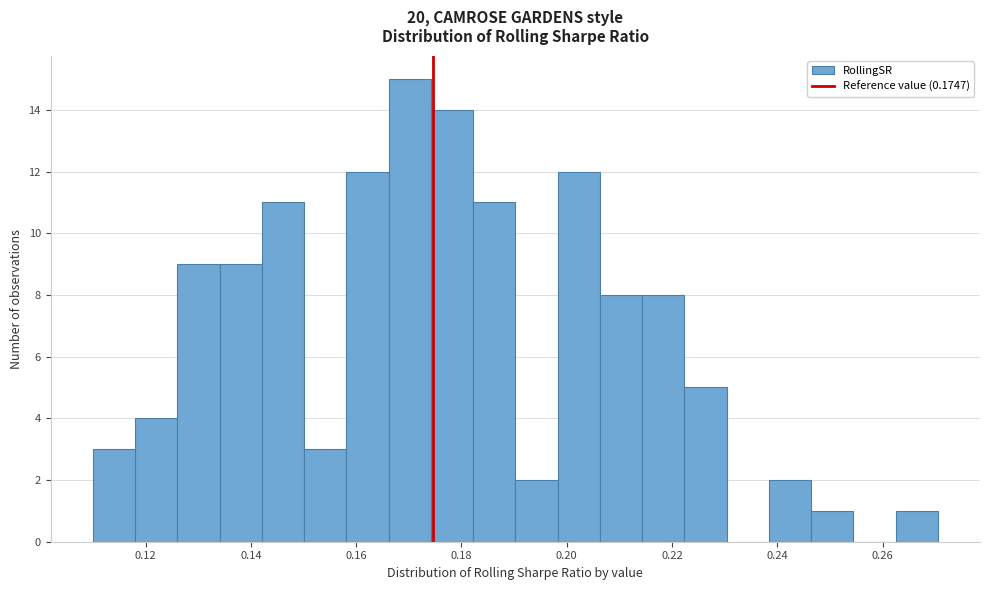

Reading left to right, list every bar in this chart as the range it spans on the x-axis followed by its height. Neither the bar edges nor the heights are printed on the chart, so give them approximately, as read against the axes.

0.110 to 0.118: 3
0.118 to 0.126: 4
0.126 to 0.134: 9
0.134 to 0.142: 9
0.142 to 0.150: 11
0.150 to 0.158: 3
0.158 to 0.166: 12
0.166 to 0.174: 15
0.174 to 0.182: 14
0.182 to 0.190: 11
0.190 to 0.198: 2
0.198 to 0.206: 12
0.206 to 0.214: 8
0.214 to 0.222: 8
0.222 to 0.230: 5
0.230 to 0.238: 0
0.238 to 0.246: 2
0.246 to 0.254: 1
0.254 to 0.262: 0
0.262 to 0.270: 1